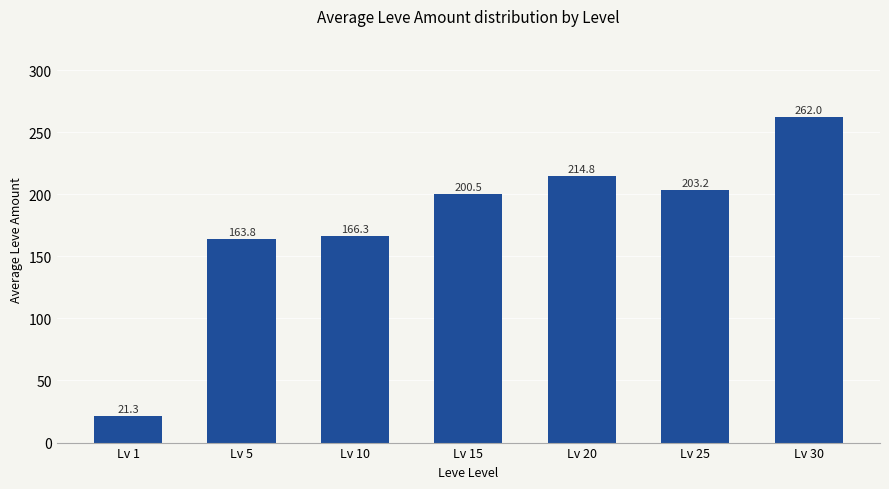

Which category has the highest value across all series?

Lv 30